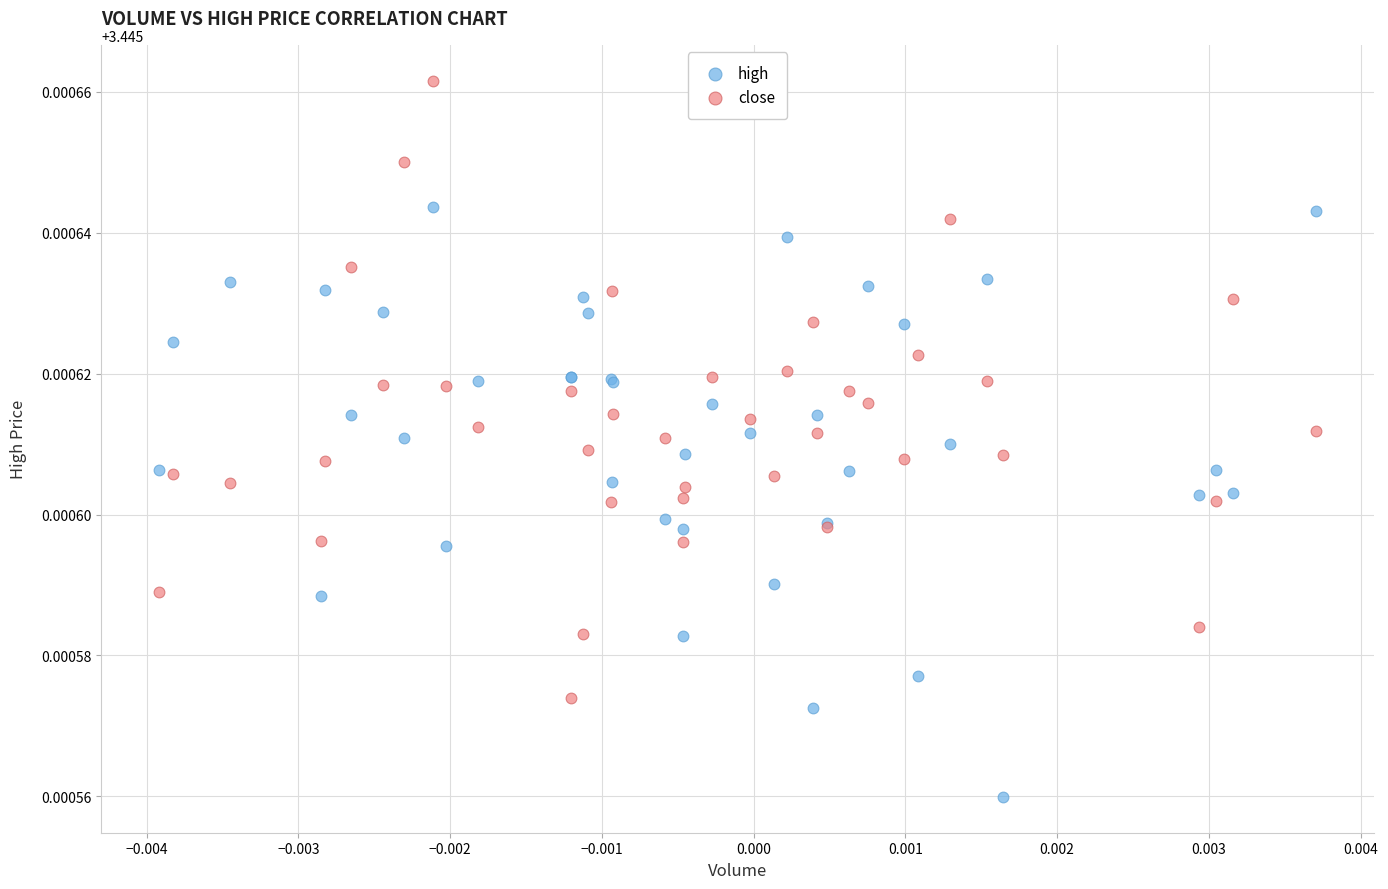

Which series reaches the maximum Y coordinate?

close